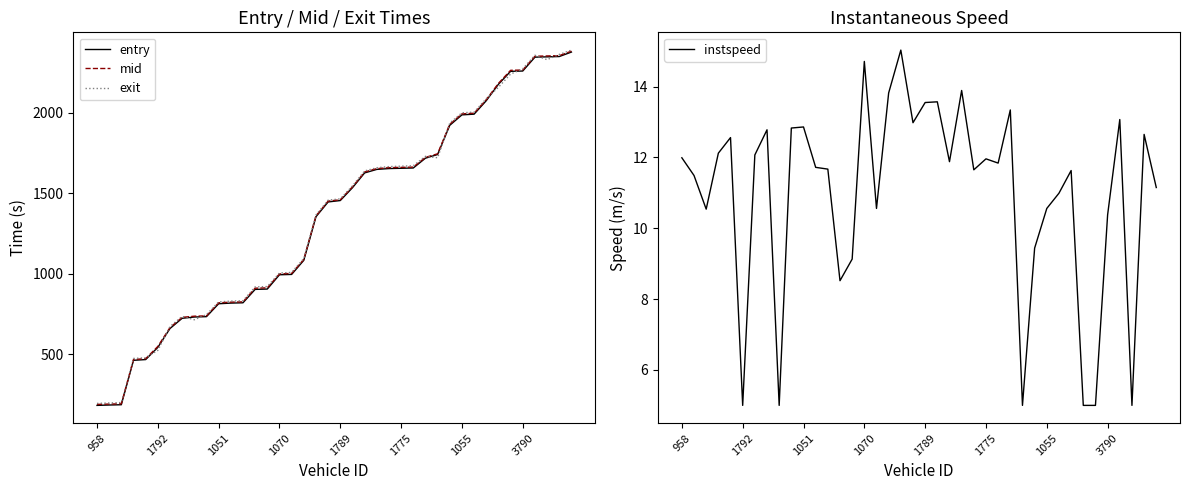

List the series in order of their peak value, highest first.

exit, mid, entry, instspeed